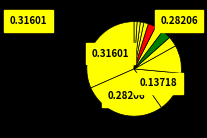

Count the number of slices in the pie.

12